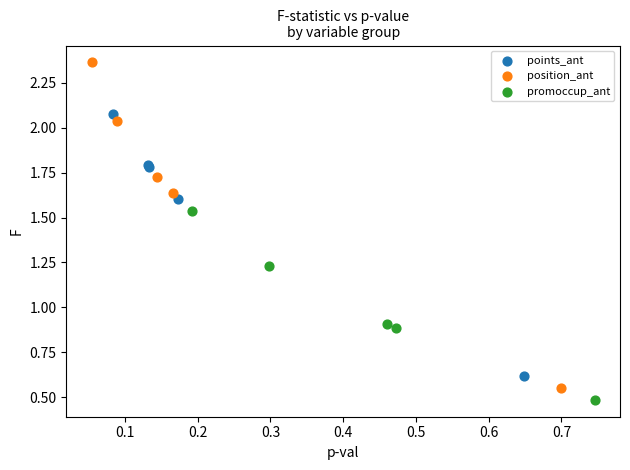

Which series has the largest Y range (max minus min)?

position_ant